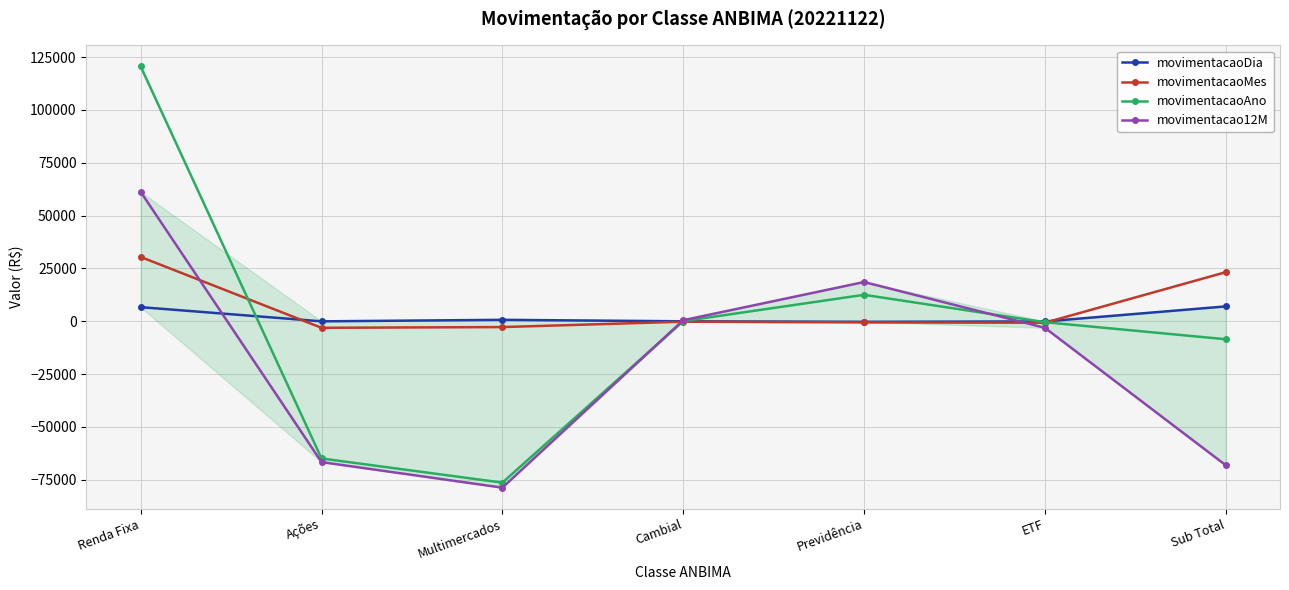

How many data points in movimentacaoAno are less than -429?

4